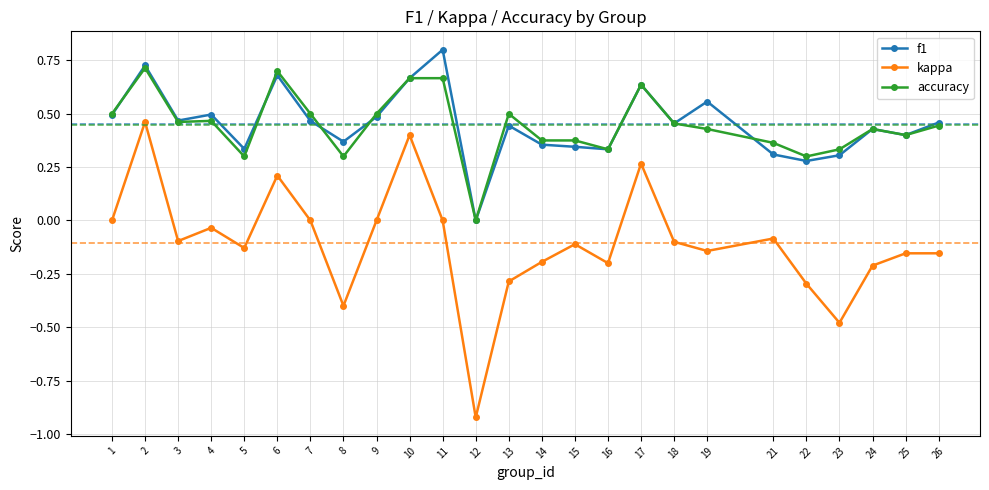

What are all the series names shown in the legend?

f1, kappa, accuracy